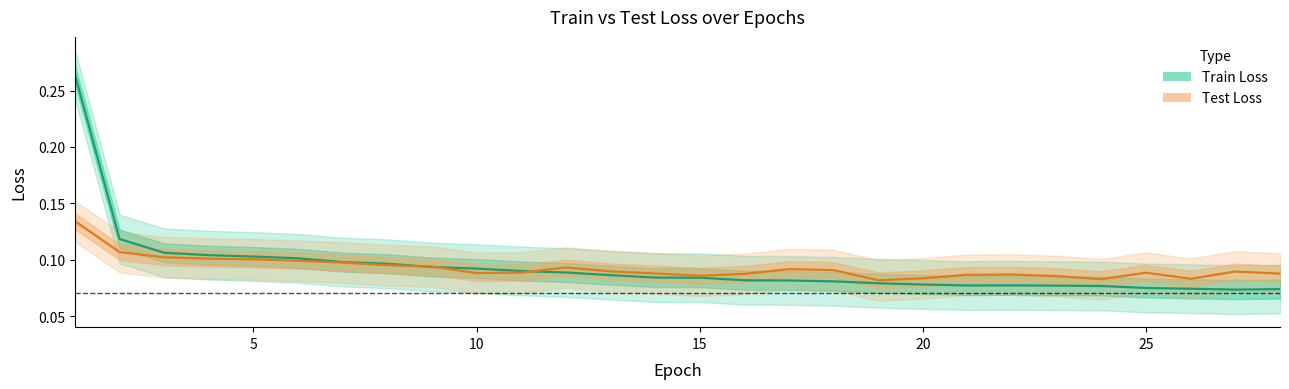

What are all the series names shown in the legend?

Train Loss, Test Loss